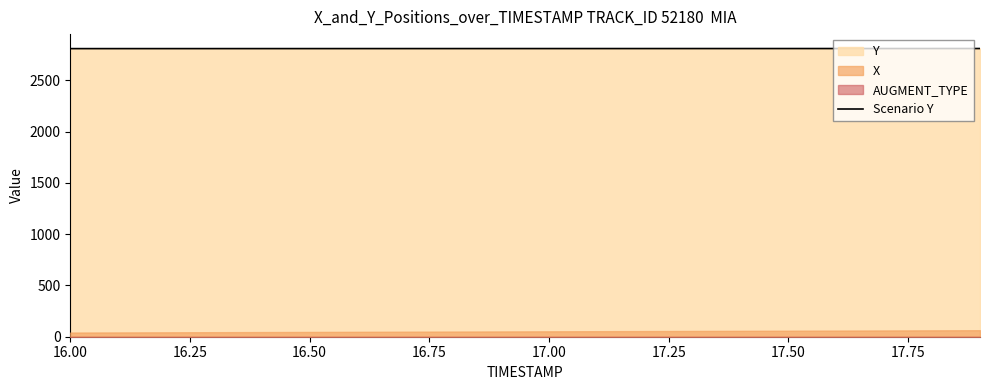

What is the maximum value for Scenario Y?

2809.9